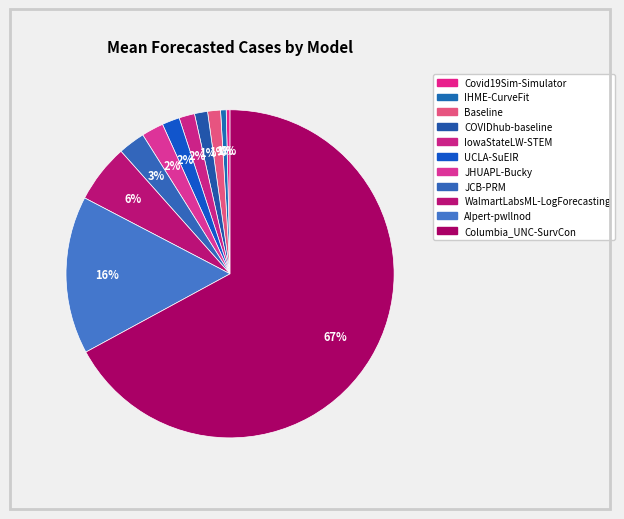

To the nearest percent, what is the average slice percentage?

9%